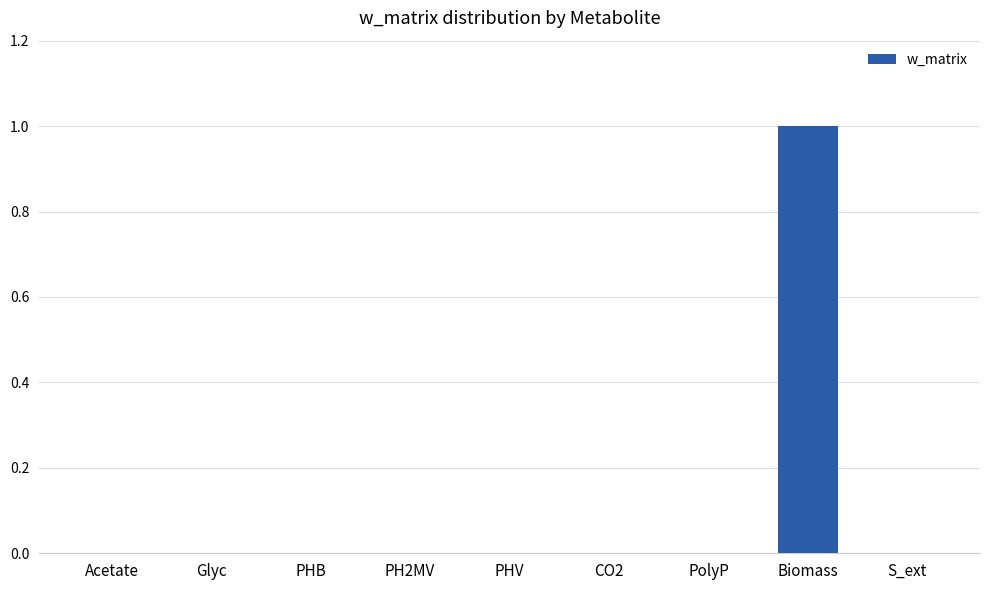

Is it true that the value at Biomass is 2?

False